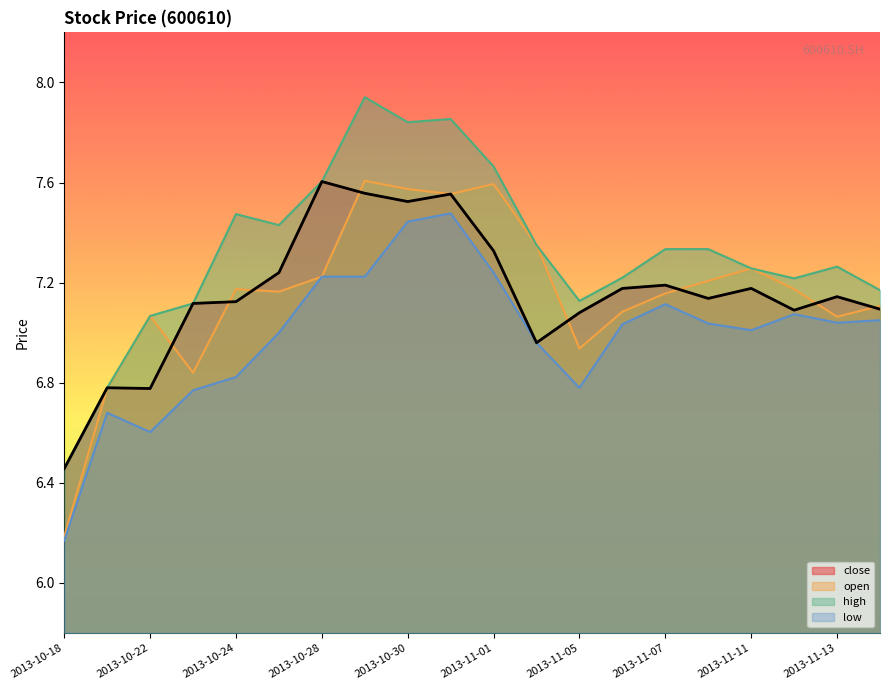

Between 2013-10-29 and 2013-11-01, which series saw the biggest shift?

high